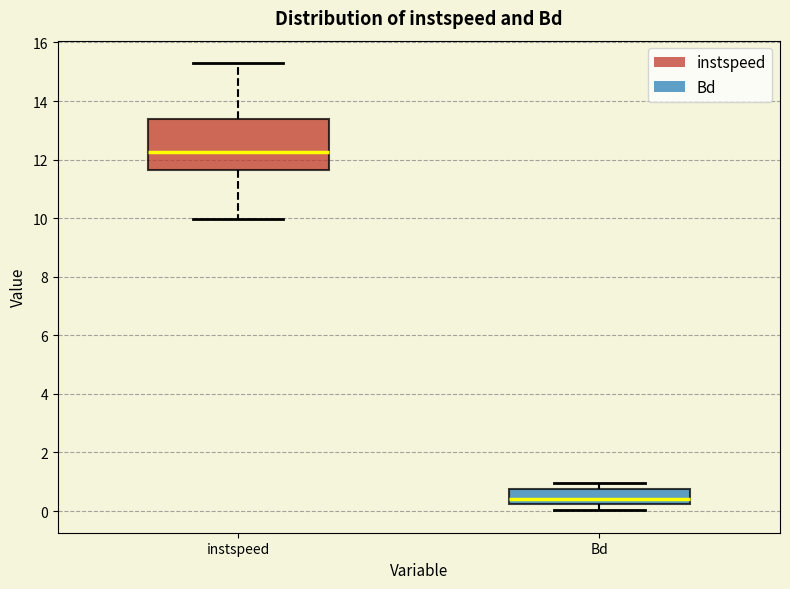

Reading left to right, read every box against the y-axis: the position of its median line, the range the box covers, and the ends of its whiskers. The values are not printed on the chart, so give them approximately, as read against the axis.

instspeed: median 12.2, box 11.6 to 13.4, whiskers 10.0 to 15.2
Bd: median 0.4, box 0.2 to 0.8, whiskers 0.0 to 1.0